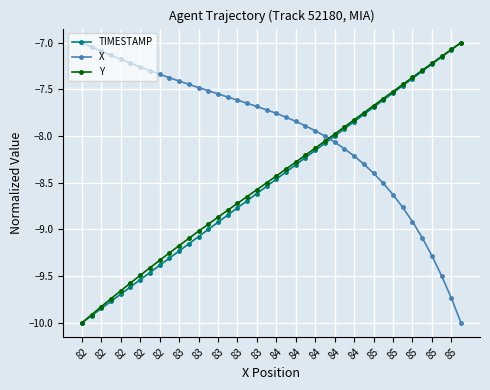

What are all the series names shown in the legend?

TIMESTAMP, X, Y